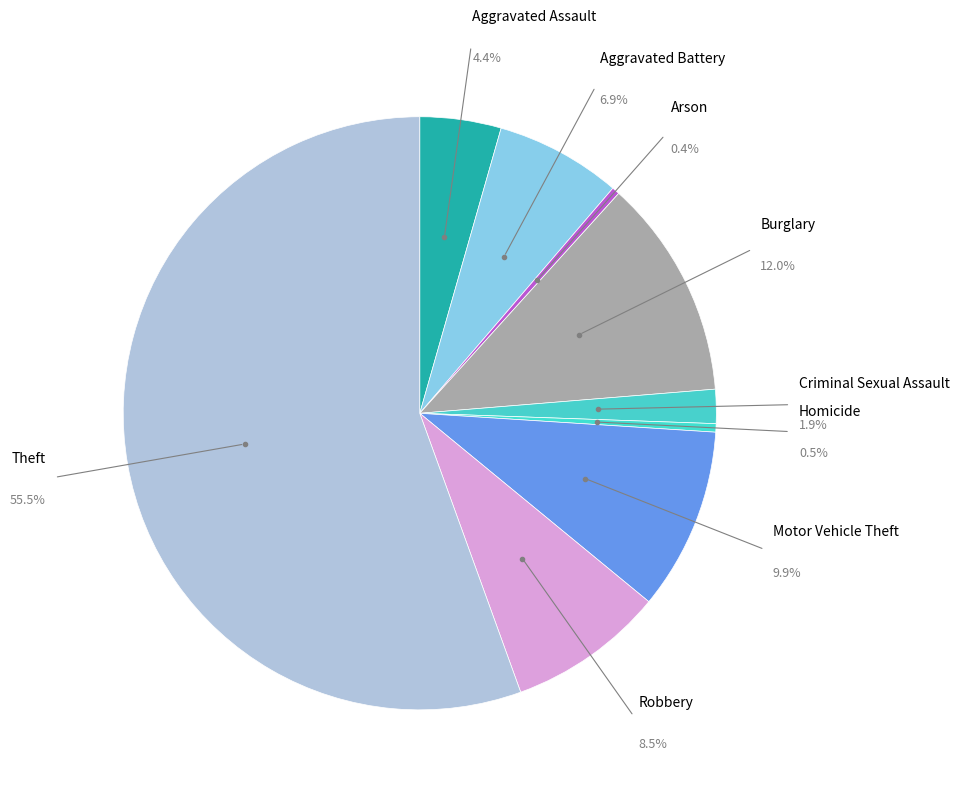

How many segments does this pie chart have?

9